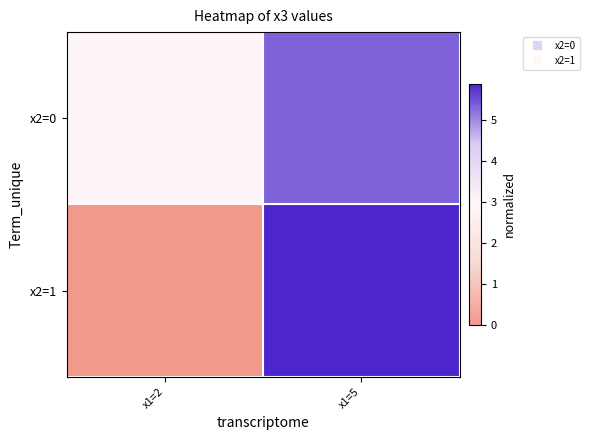

What is the total value across all series at x1=2?

3.0